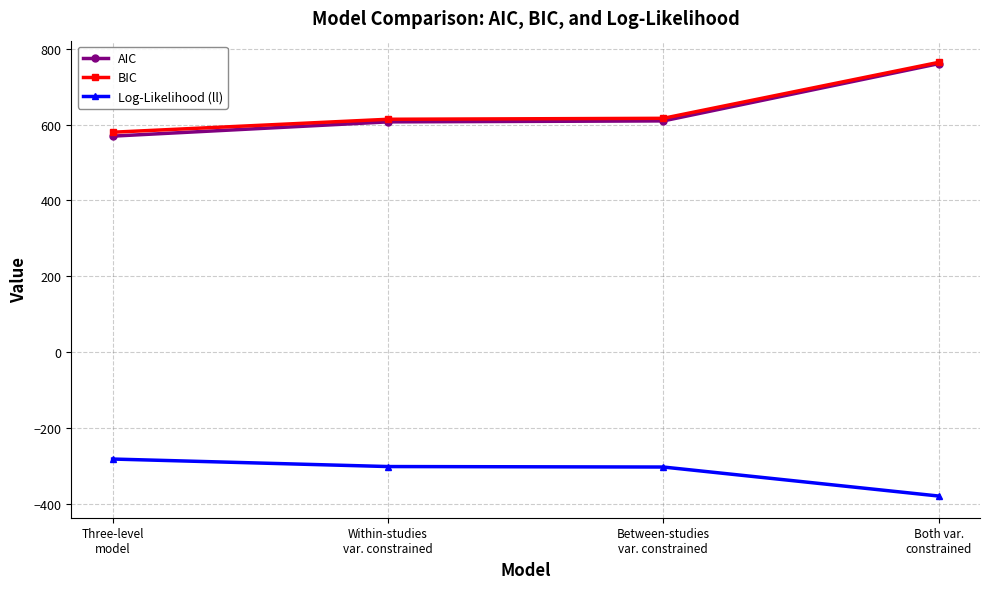

Read the AIC value at Both var.
constrained.

760.4